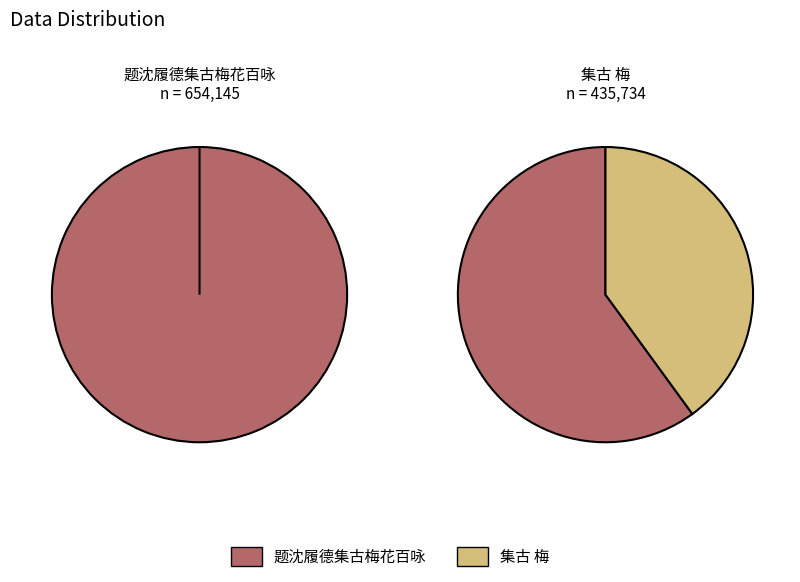

Does 集古 梅 represent more than half of the total?

No